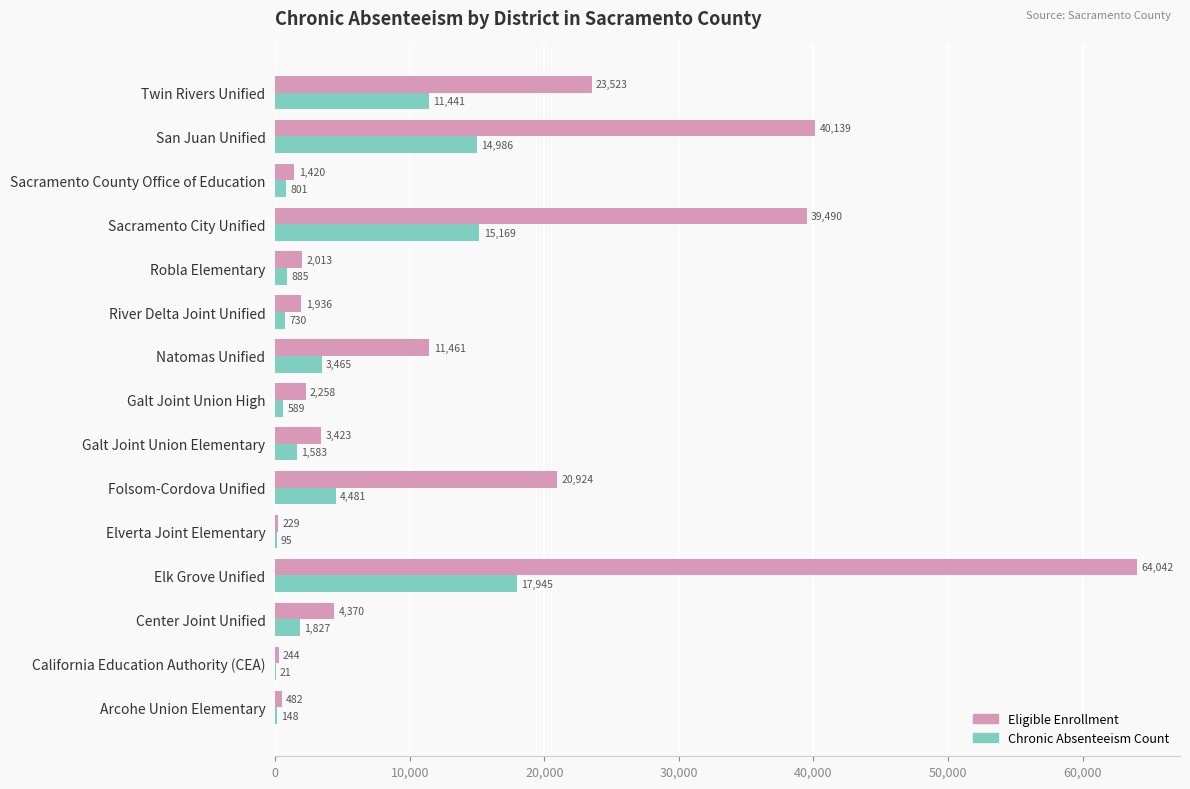

At which category is the sum across all series the highest?

Elk Grove Unified